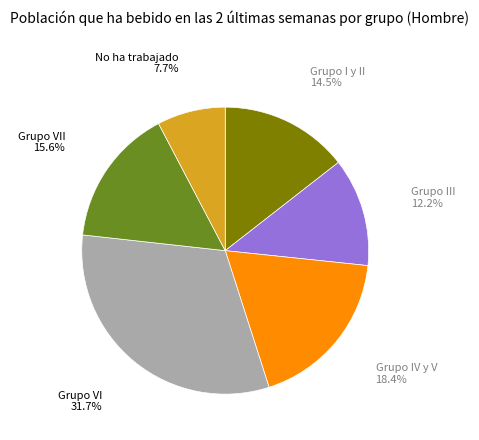

Is there a majority slice in this chart?

No